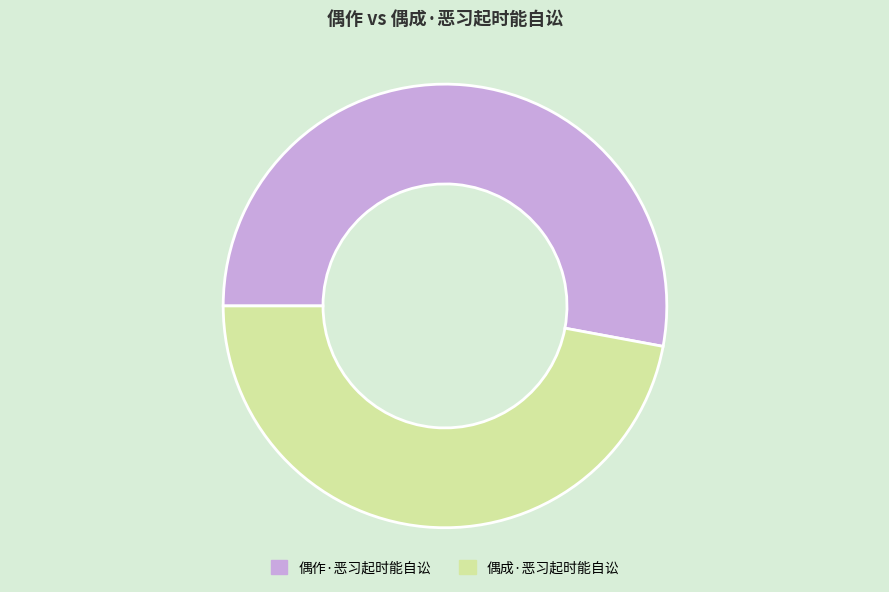

Rank the categories by value from highest to lowest.

偶作·恶习起时能自讼, 偶成·恶习起时能自讼